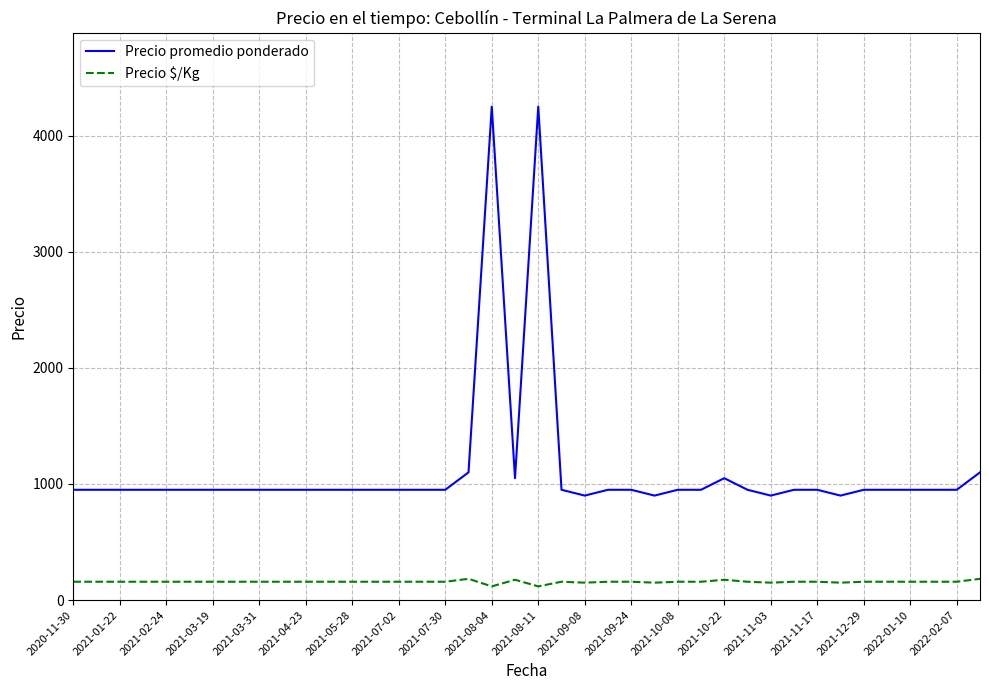

Rank the series by their average value, from lowest to highest.

Precio $/Kg, Precio promedio ponderado